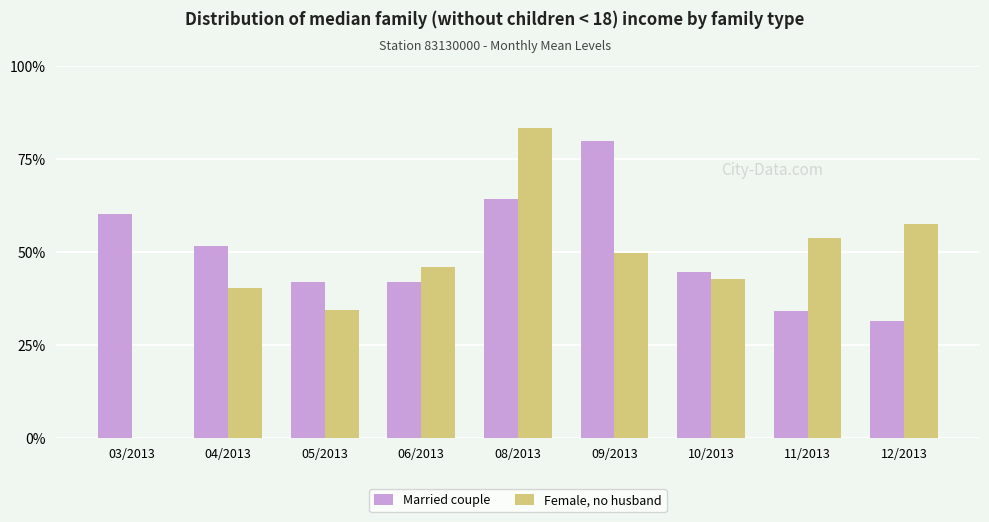

Between 08/2013 and 10/2013, which series saw the biggest shift?

Female, no husband